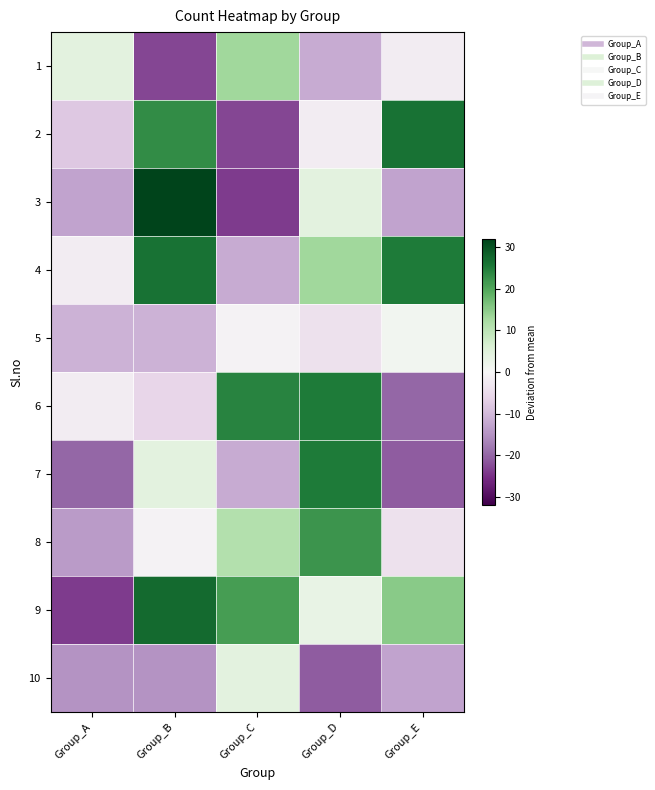

At which category is the sum across all series the highest?

Group_B